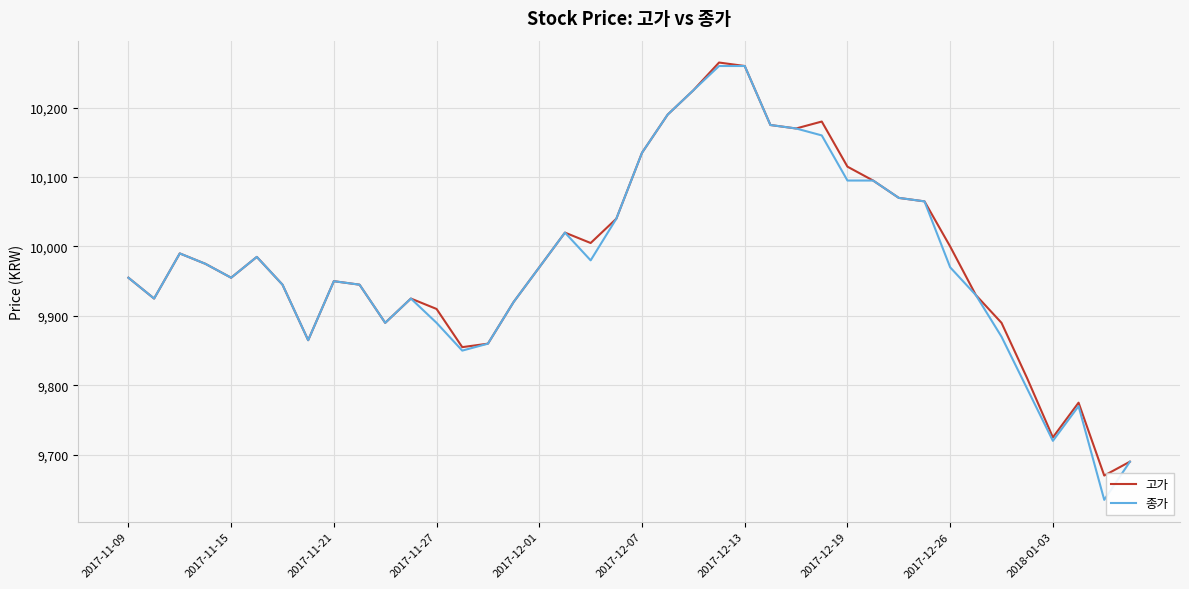

What is the minimum value for 고가?

9670